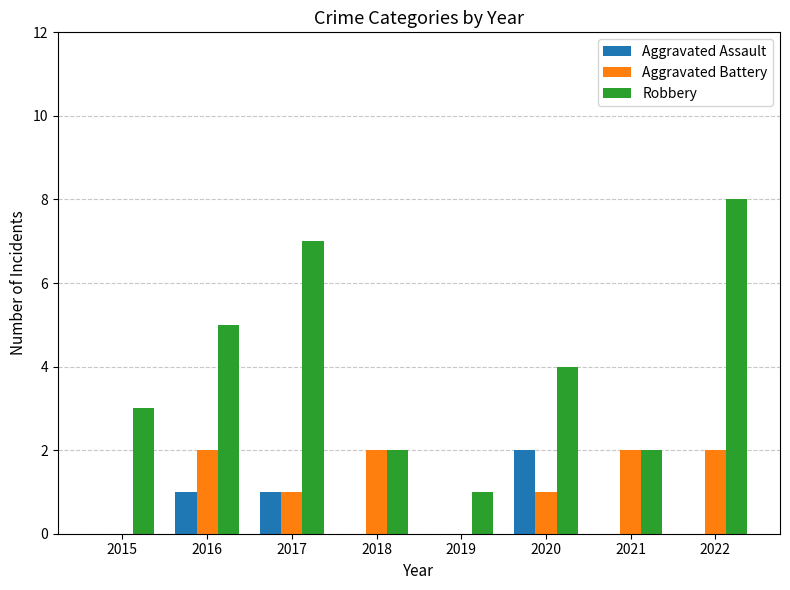

Reading left to right, extract all data points from this chart.

Aggravated Assault: 0	1	1	0	0	2	0	0
Aggravated Battery: 0	2	1	2	0	1	2	2
Robbery: 3	5	7	2	1	4	2	8